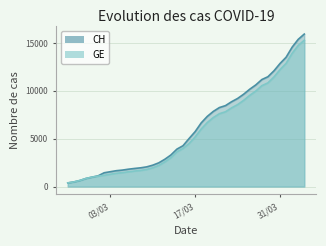

True or false: GE and CH cross at least once.

False